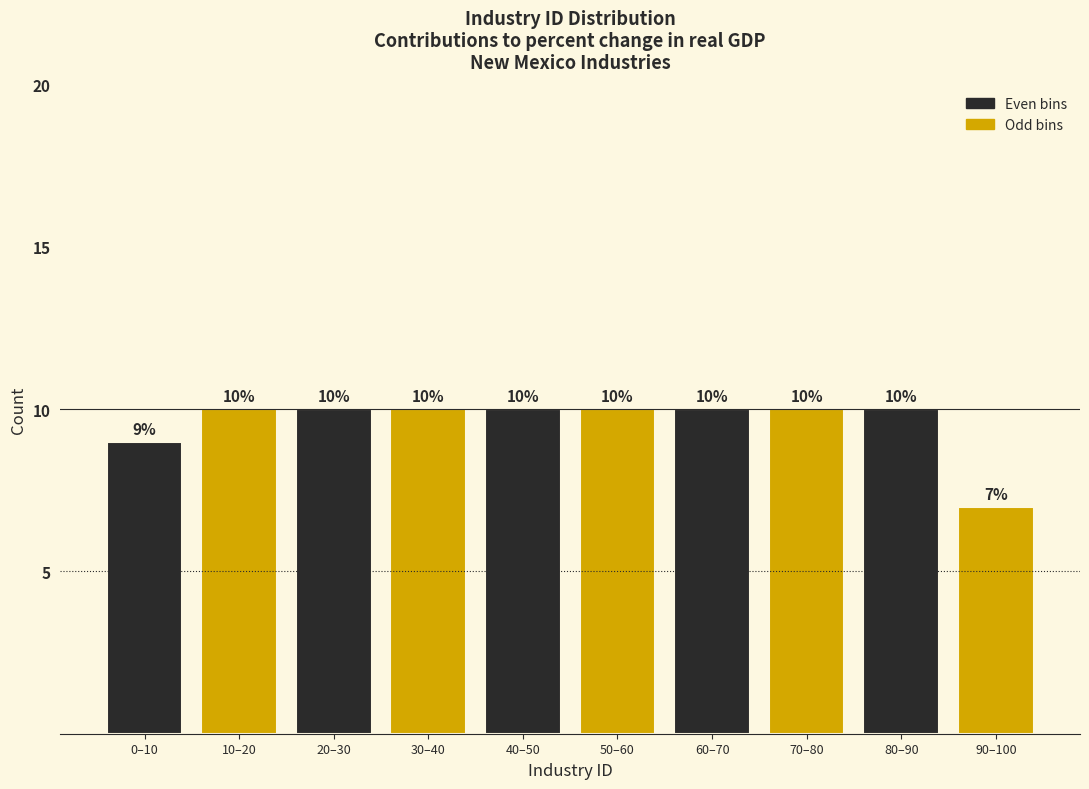

Reading right to left, extract all data points from this chart.

90–100=7	80–90=10	70–80=10	60–70=10	50–60=10	40–50=10	30–40=10	20–30=10	10–20=10	0–10=9